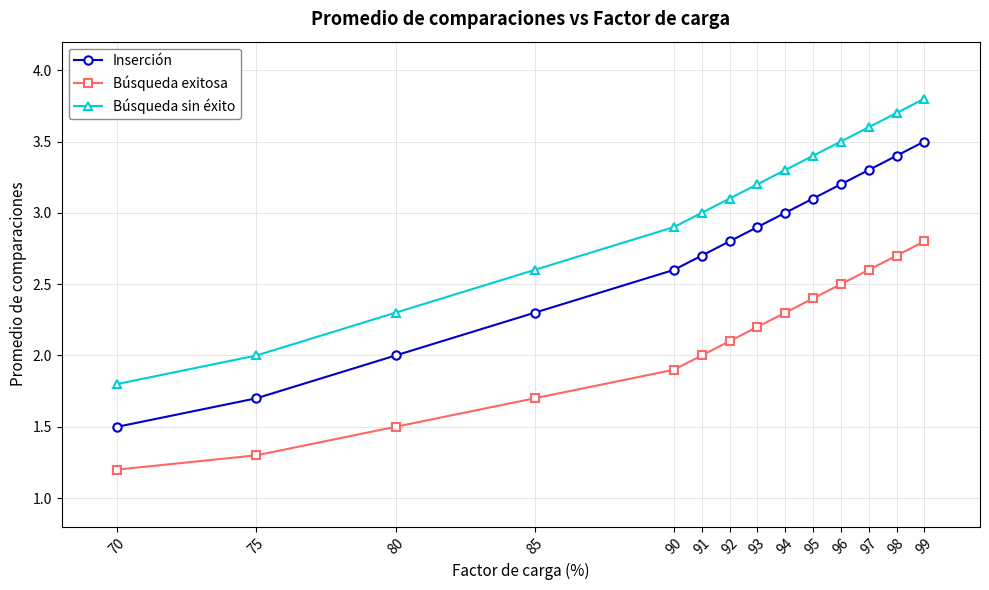

The value of Inserción at 85 is 3.1. True or false?

False